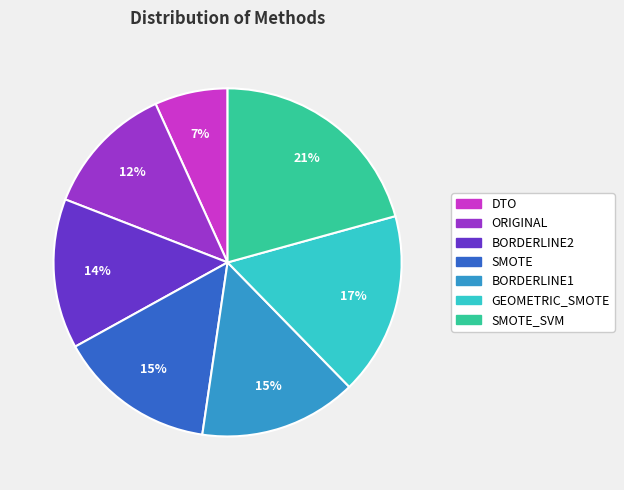

Which has a higher value, DTO or GEOMETRIC_SMOTE?

GEOMETRIC_SMOTE